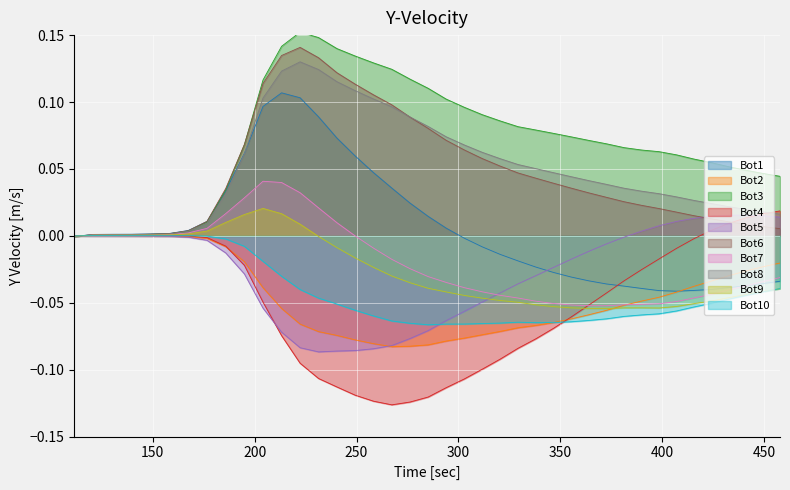

Count the number of data series in this chart.

10